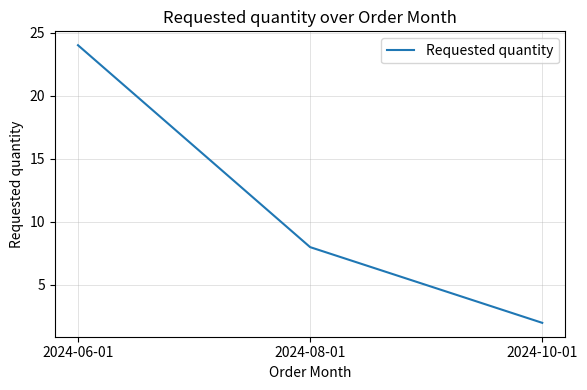

Reading left to right, transcribe all the data shown in this chart.

2024-06-01=24	2024-08-01=8	2024-10-01=2